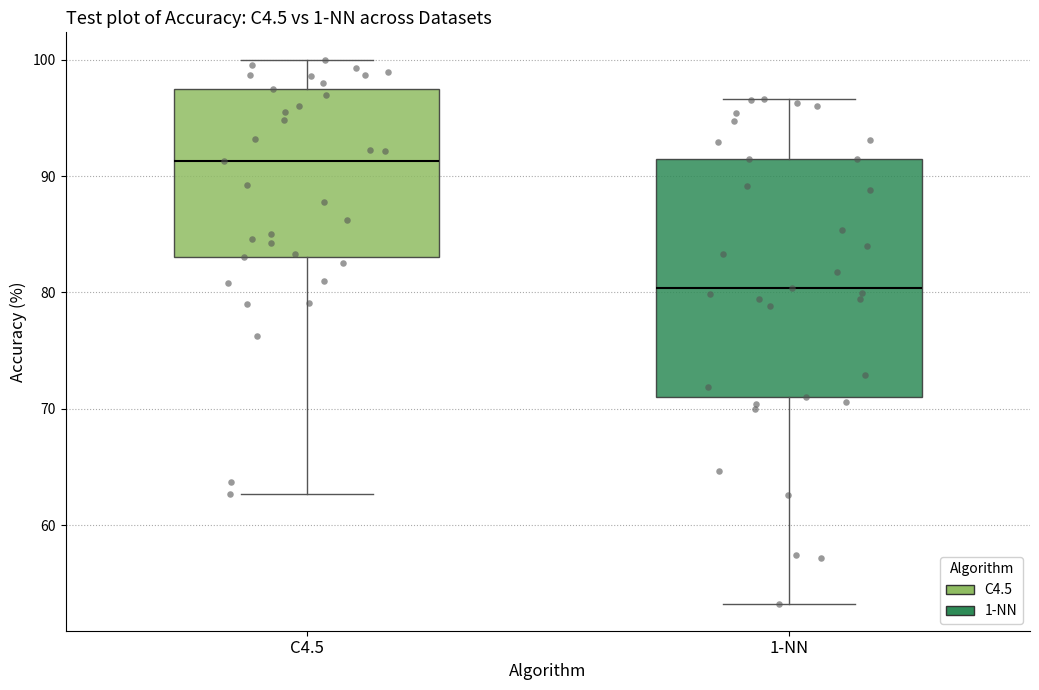

Reading left to right, read every box against the y-axis: the position of its median line, the range the box covers, and the ends of its whiskers. The values are not printed on the chart, so give them approximately, as read against the axis.

C4.5: median 91, box 83 to 97, whiskers 63 to 100
1-NN: median 80, box 71 to 91, whiskers 53 to 97